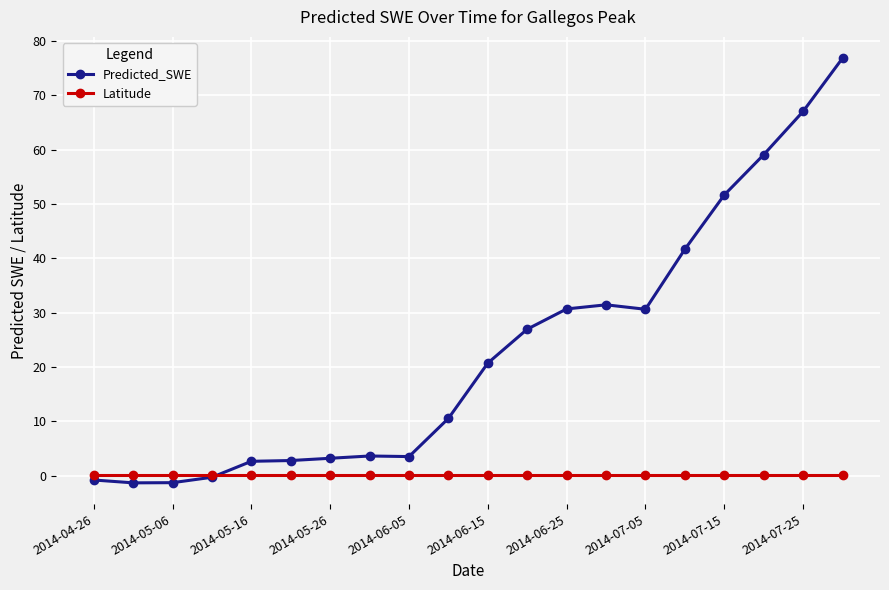

Which series has the widest spread of values?

Predicted_SWE